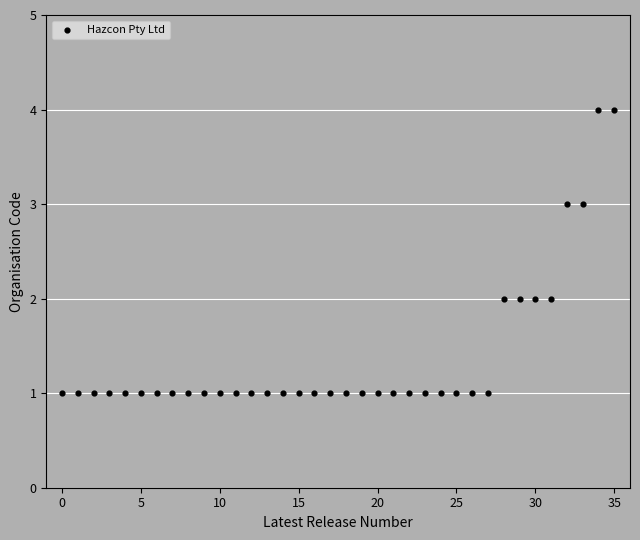

What is the range of Y values (max minus min)?

3